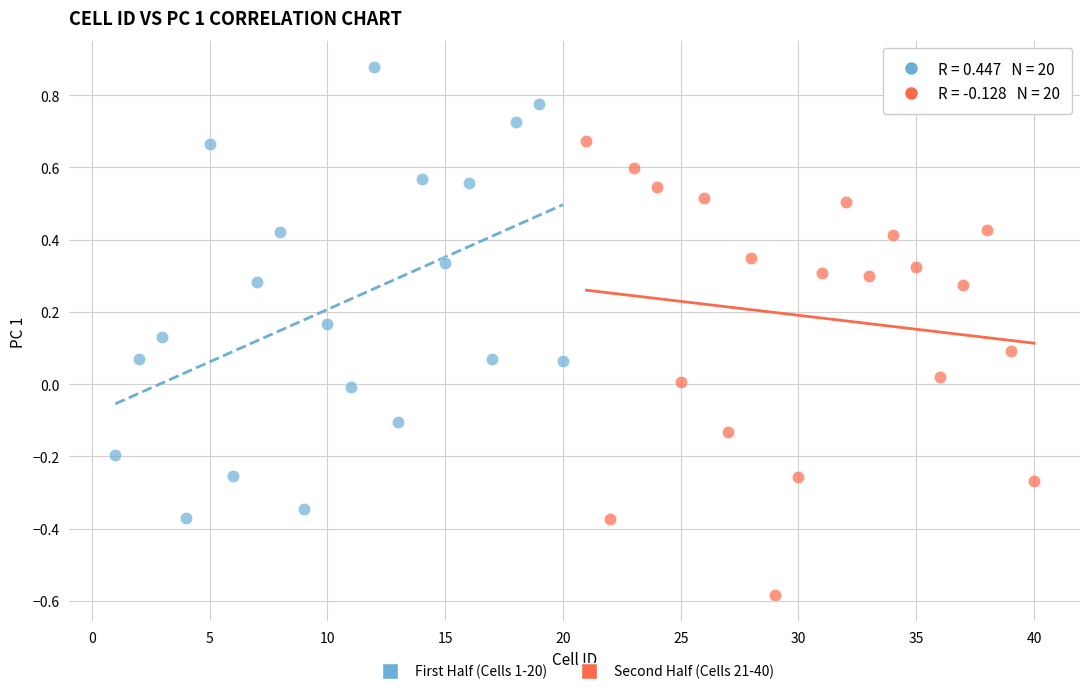

Which series contains the highest Y value?

First Half (Cells 1-20)